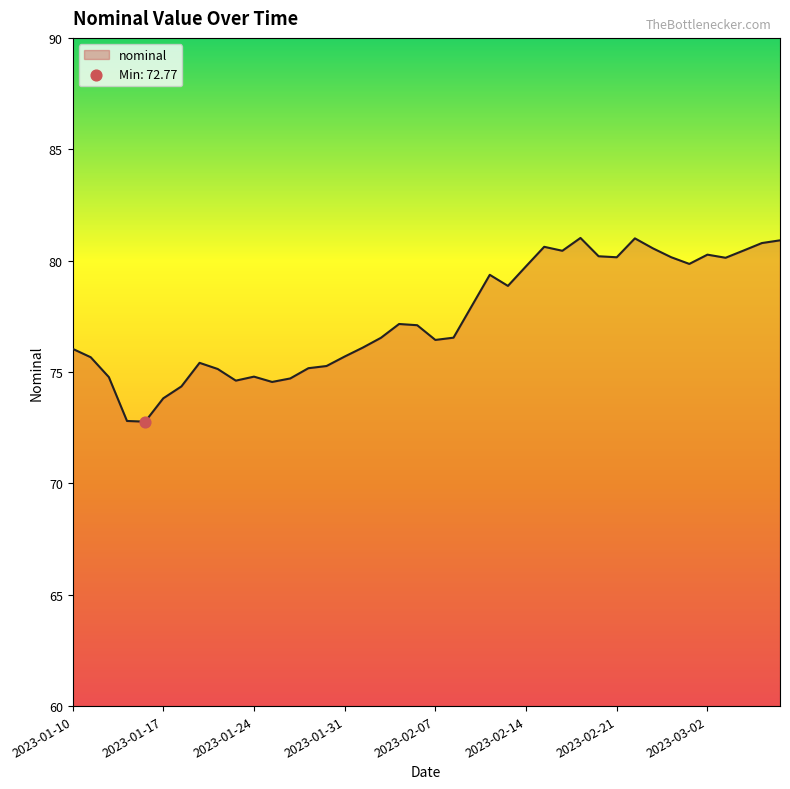

What is the maximum value shown in the chart?

81.0